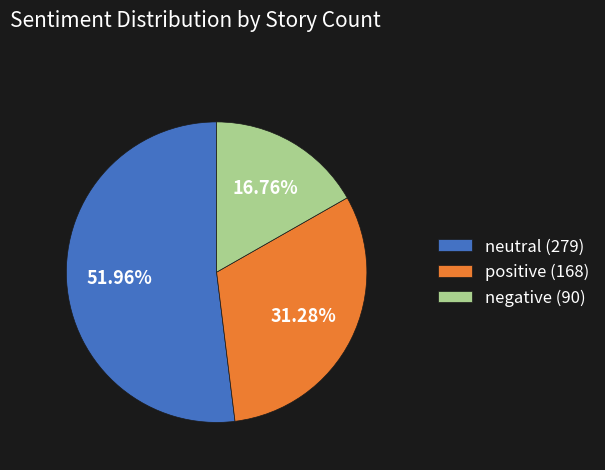

Does negative account for over 50% of the chart?

No